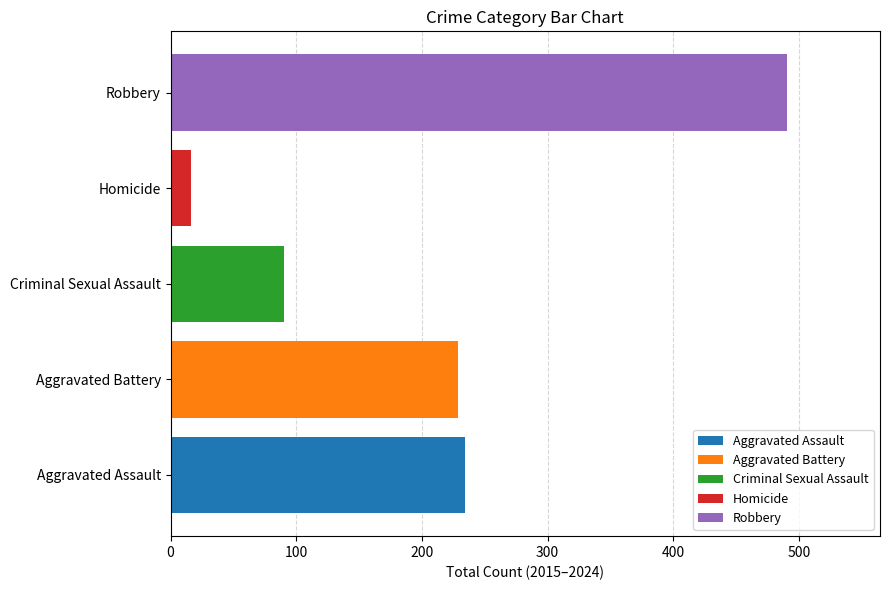

What is the greatest value displayed?

491